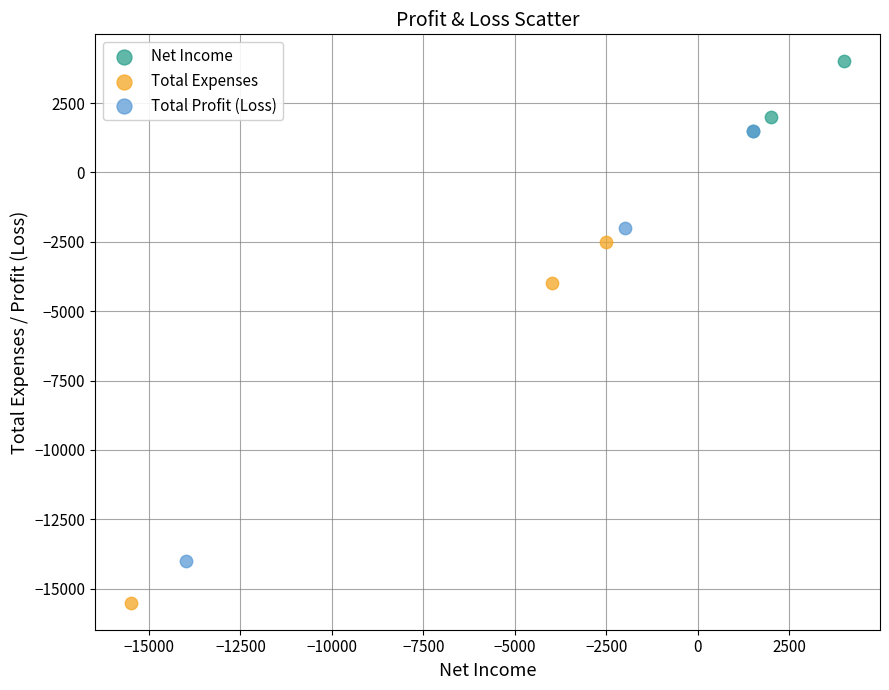

What are all the series names shown in the legend?

Net Income, Total Expenses, Total Profit (Loss)